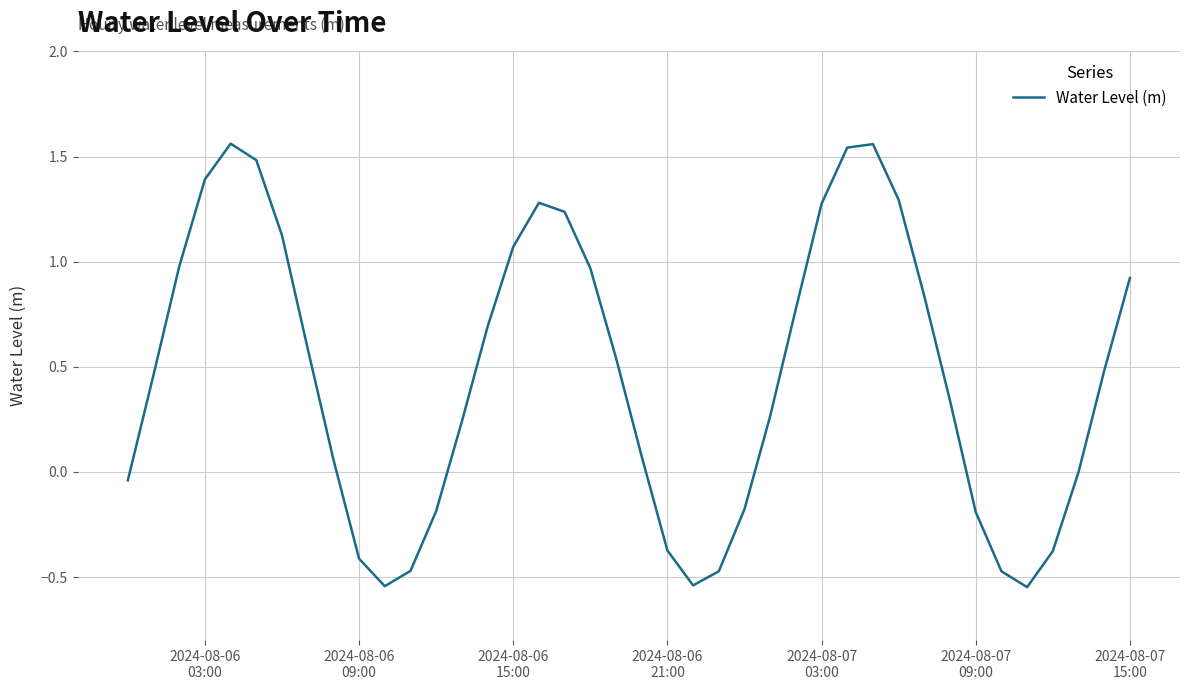

What is the difference between the maximum and minimum values?

2.1